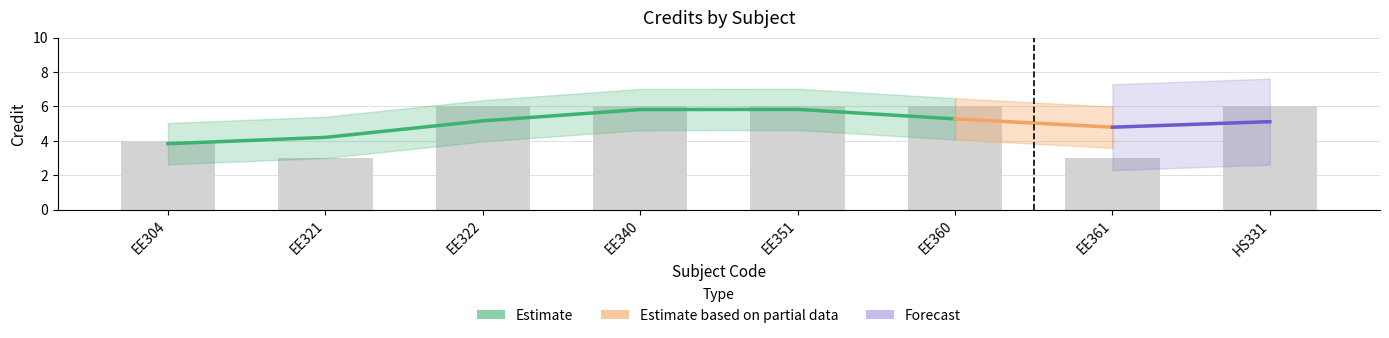

At which category does the chart reach its minimum across all series?

EE321